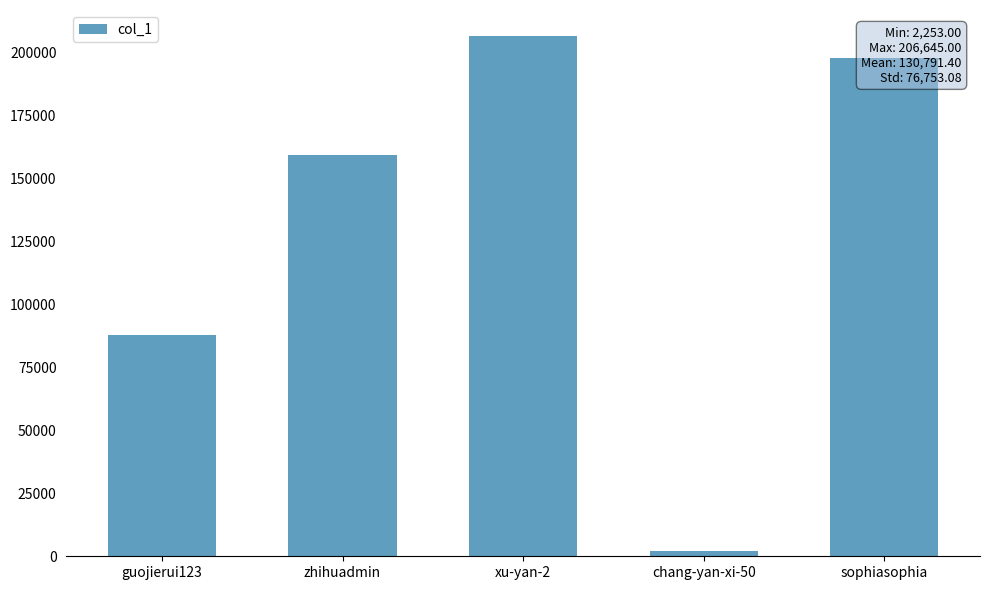

What is the change in value from zhihuadmin to chang-yan-xi-50?

-157056